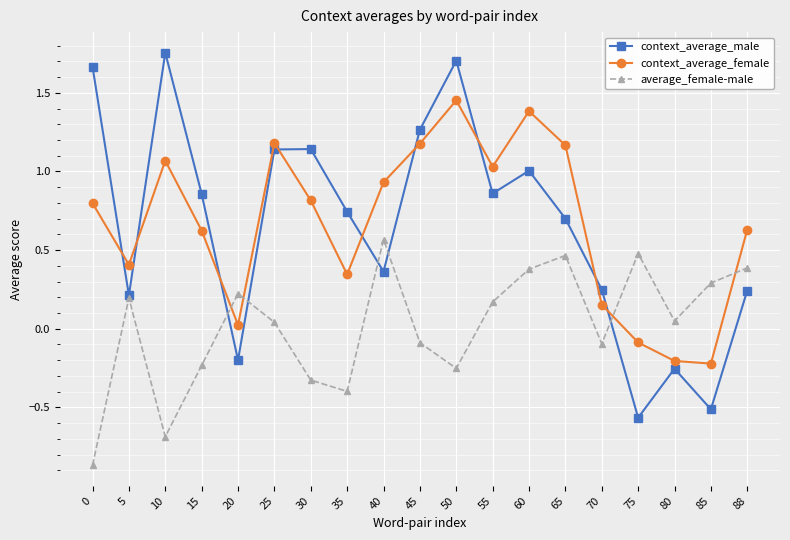

Rank the series by their maximum value, from highest to lowest.

context_average_male, context_average_female, average_female-male